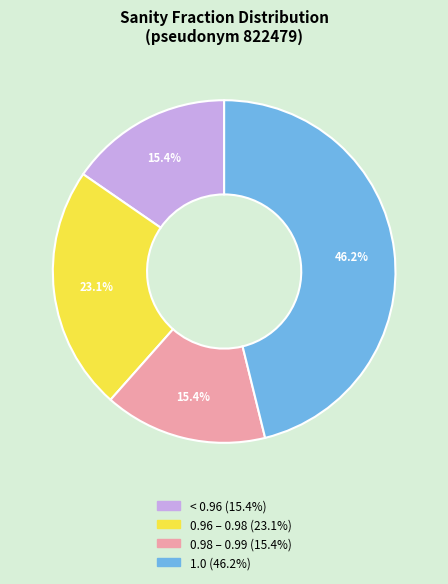

Is there any slice that represents more than half of the pie?

No